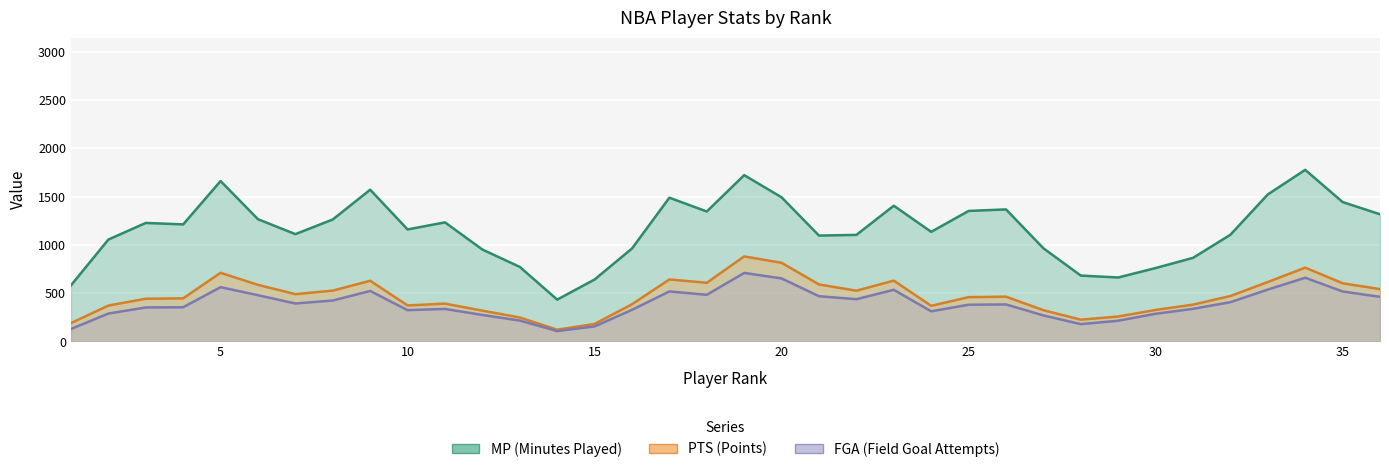

Is it true that MP equals 317 at 14?

False